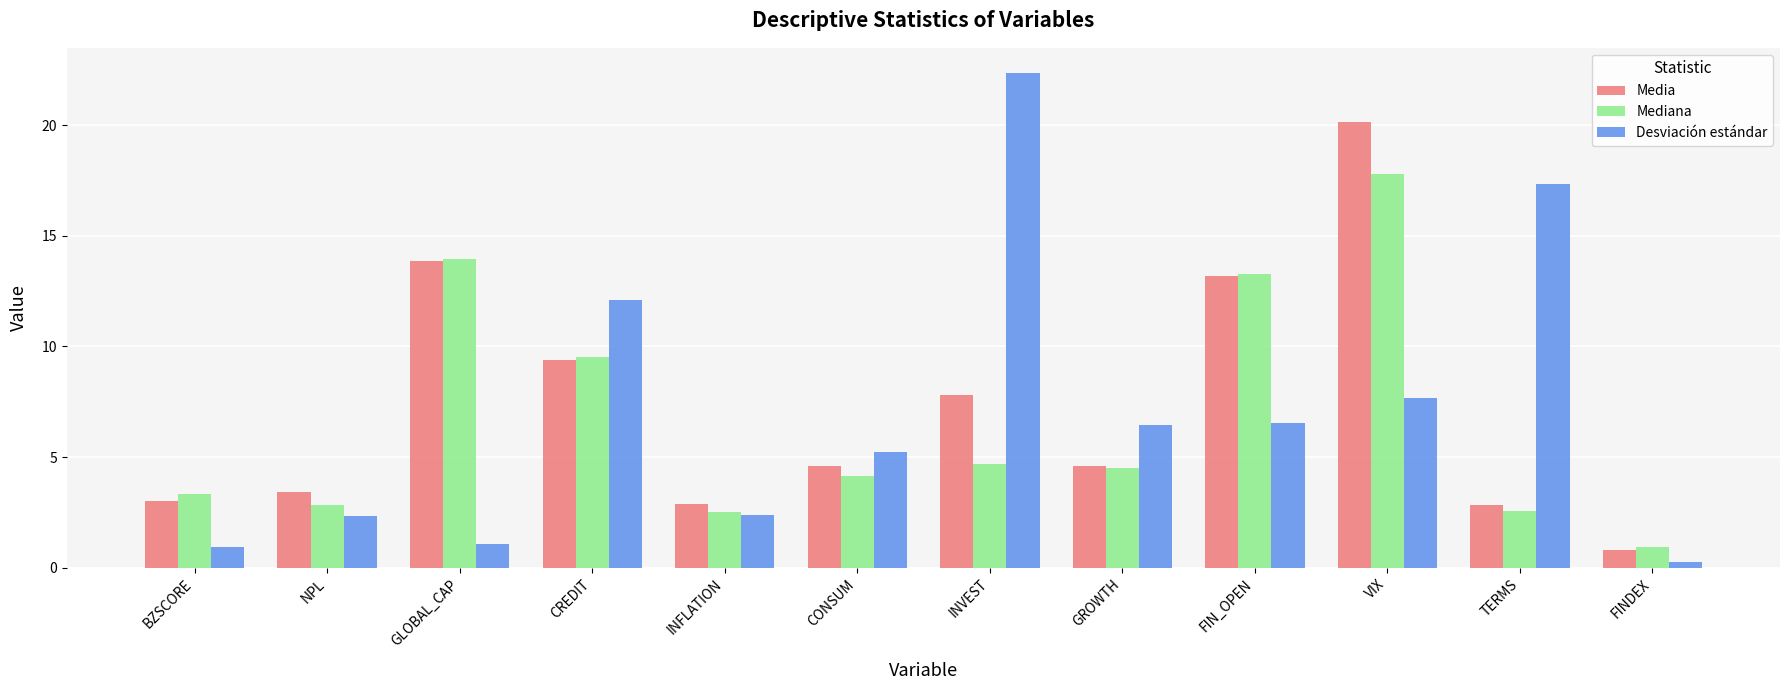

At which label is Desviación estándar closest to 11?

CREDIT